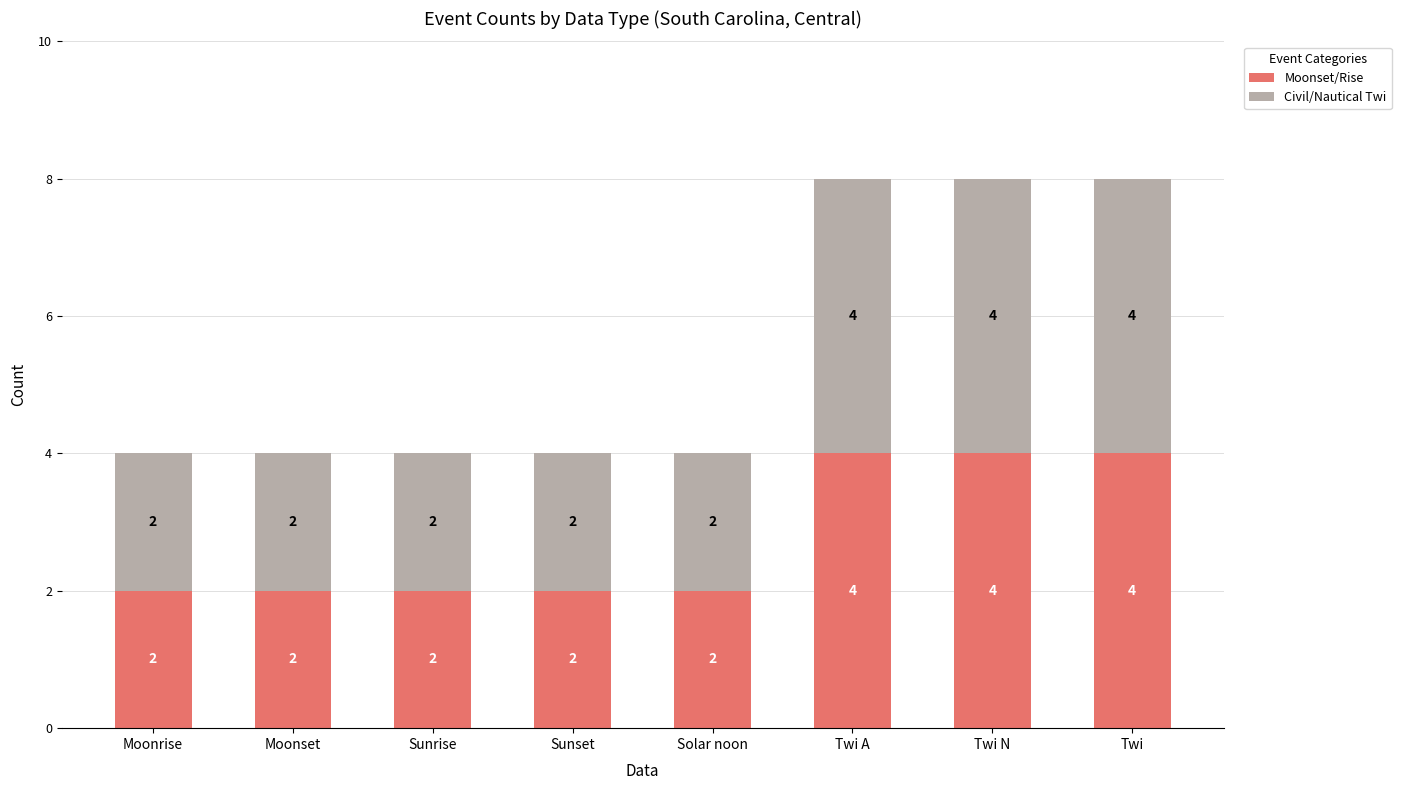

What is the maximum value for Moonset/Rise?

4